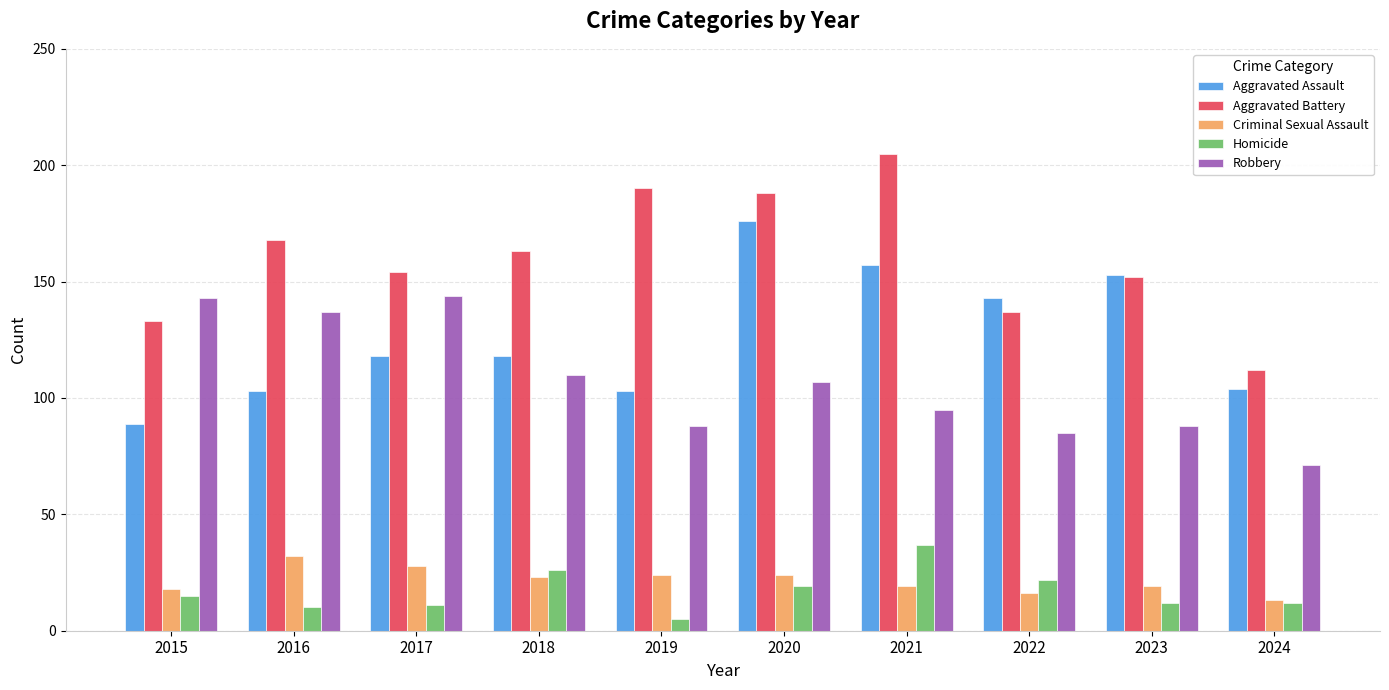

What is the average value of the Aggravated Battery series?

160